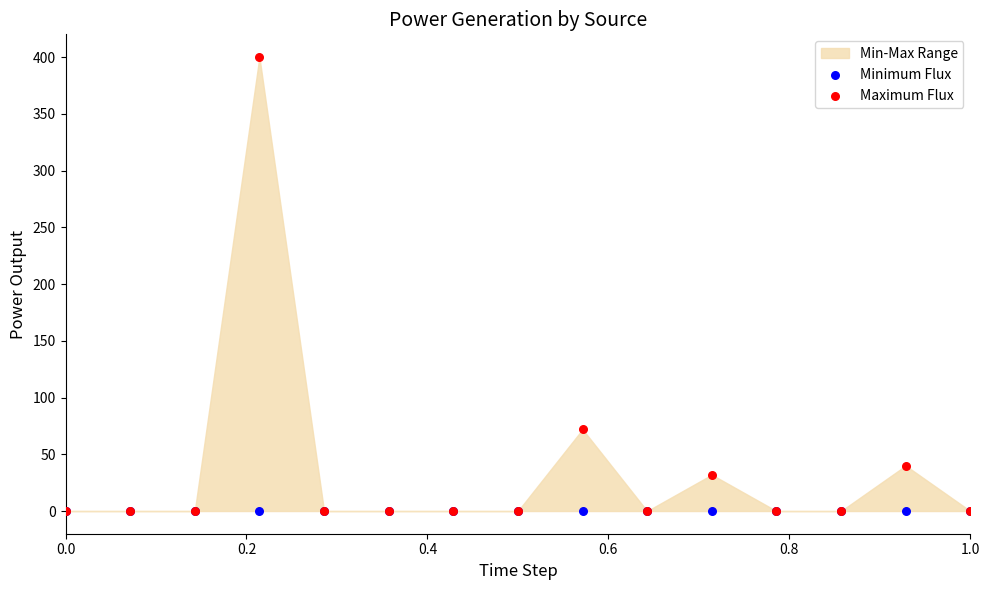

In the Maximum Flux series, what Y value is closest to 200?

72.0